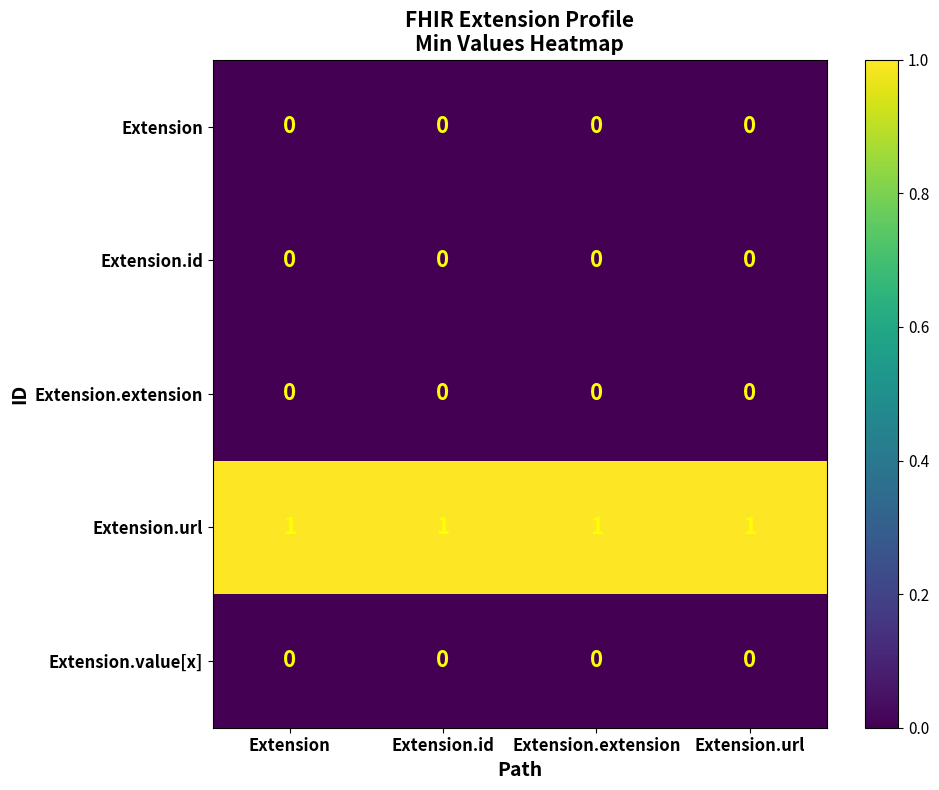

Is the value of Extension at Extension.id greater than the value of Extension.url at Extension.id?

No